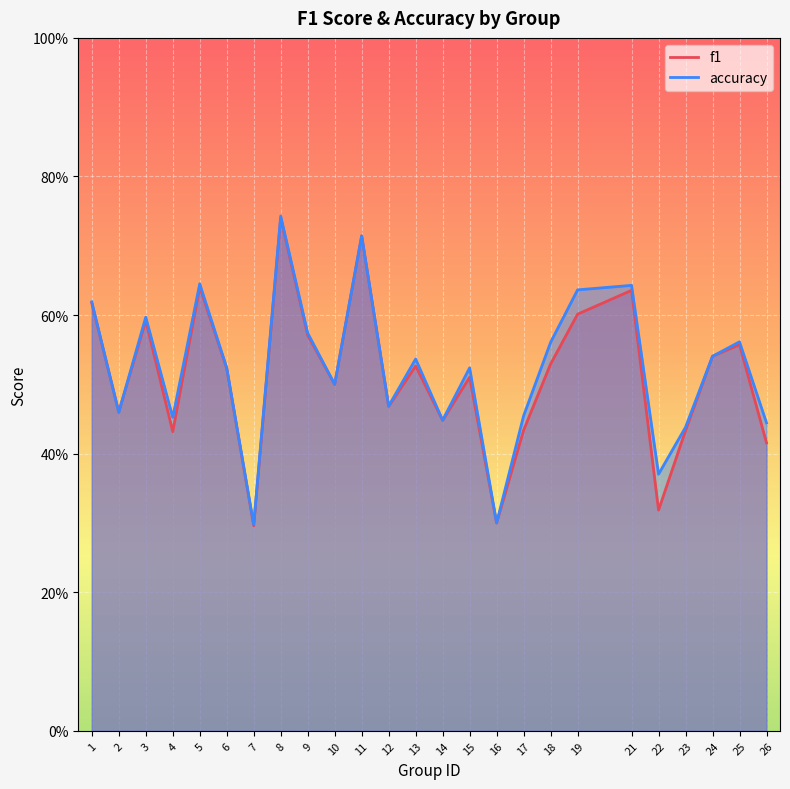

Where is the first local maximum for f1?

3